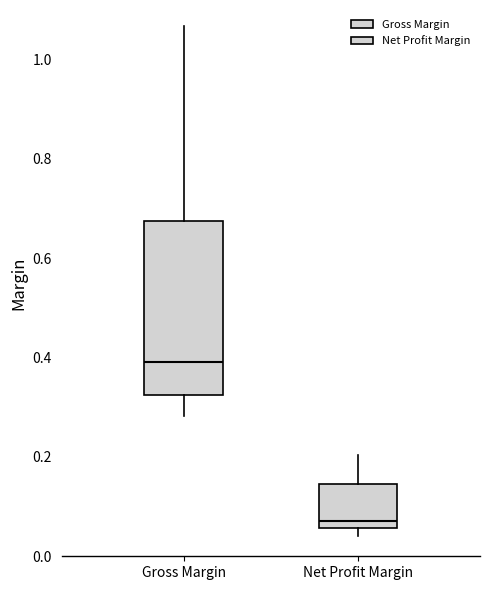

Which box's median line is the lowest?

Net Profit Margin